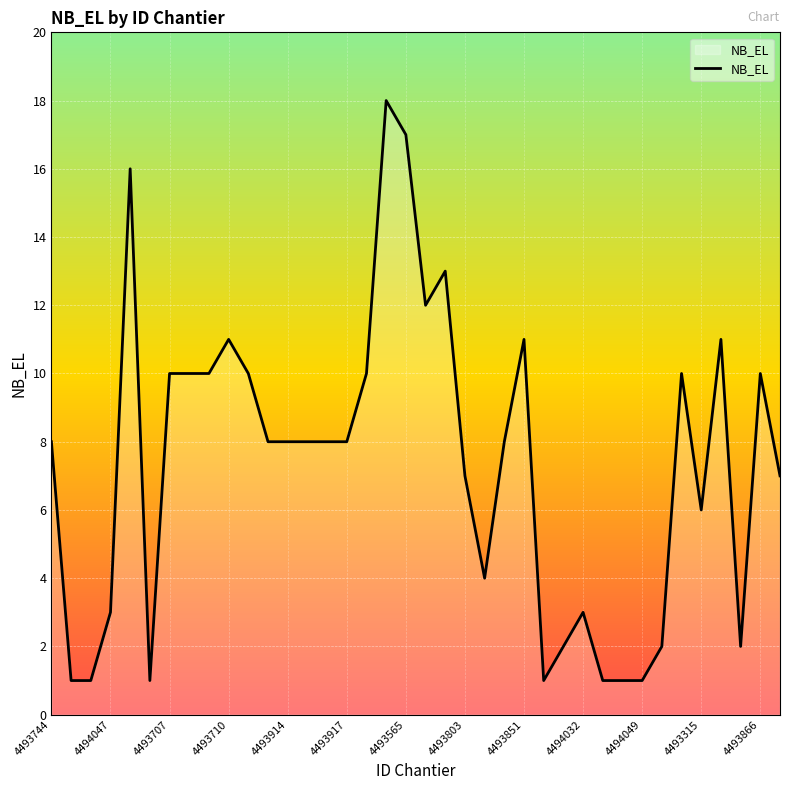

What is the difference between the maximum and minimum values?

17